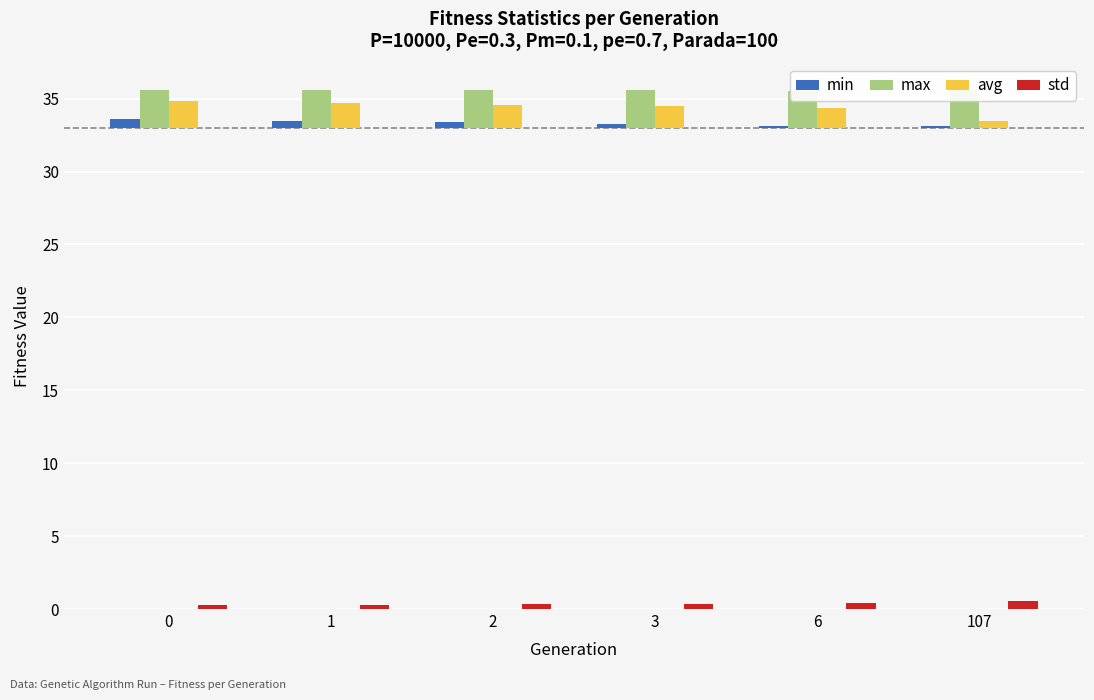

How many distinct data groups are displayed?

4